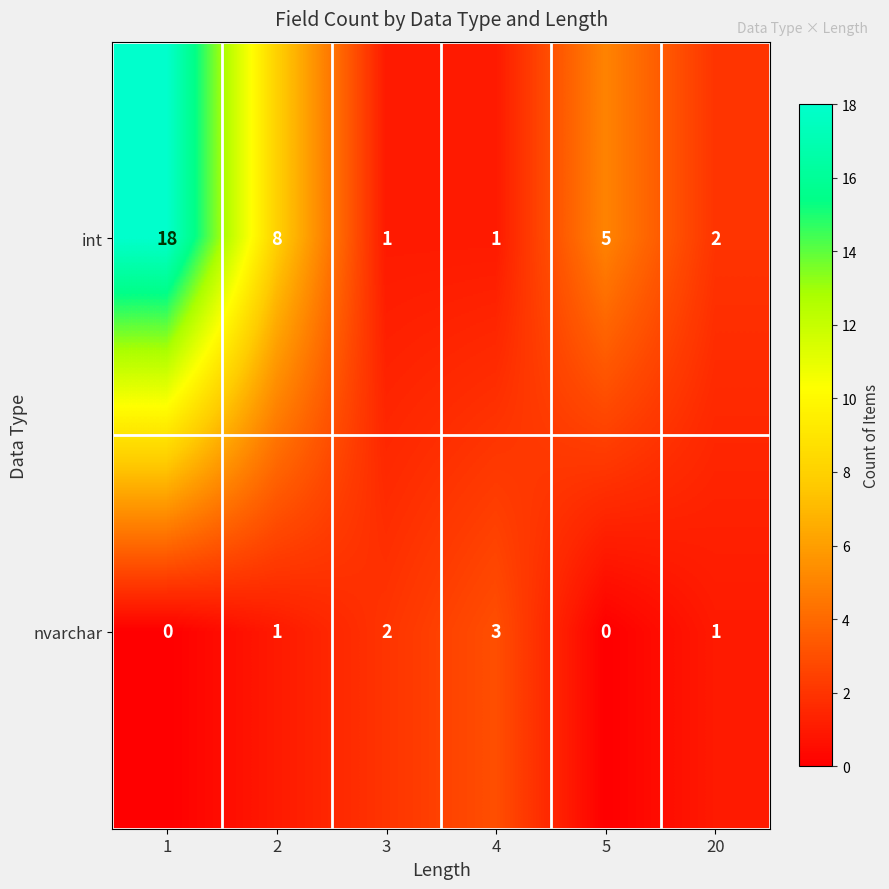

Which series has the largest total across all categories?

int